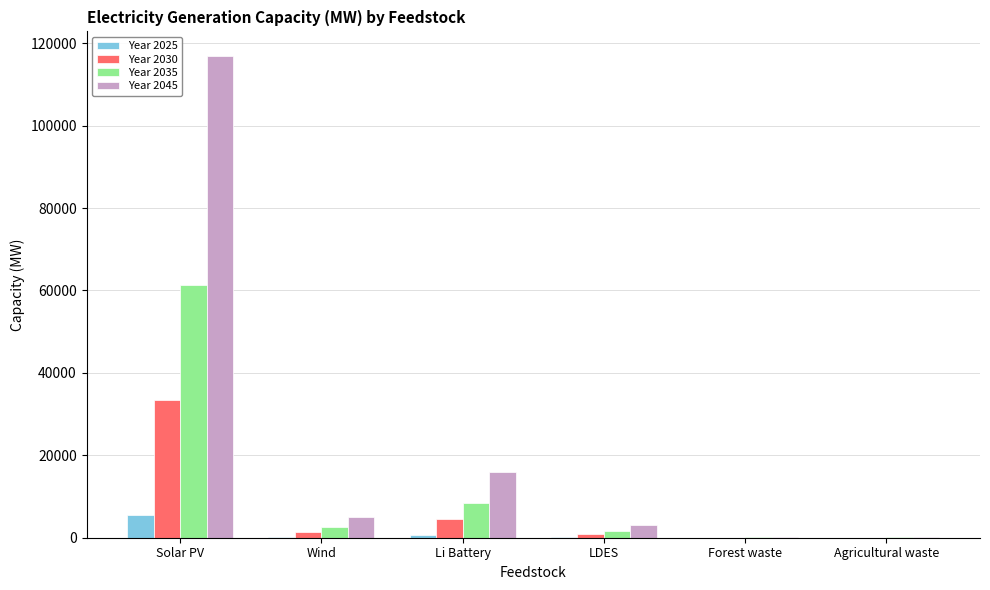

What is the total value across all series at Solar PV?

217285.7